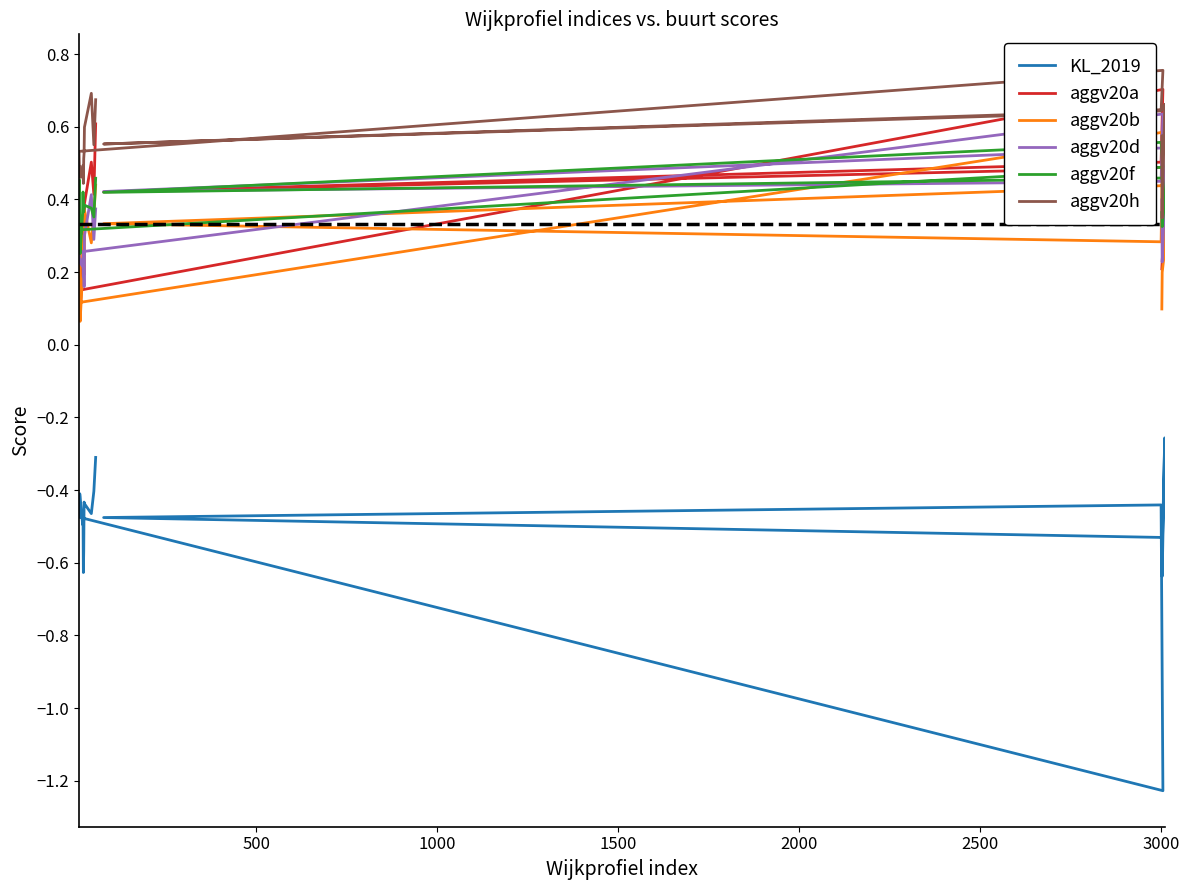

True or false: KL_2019 and aggv20f intersect in this chart.

False